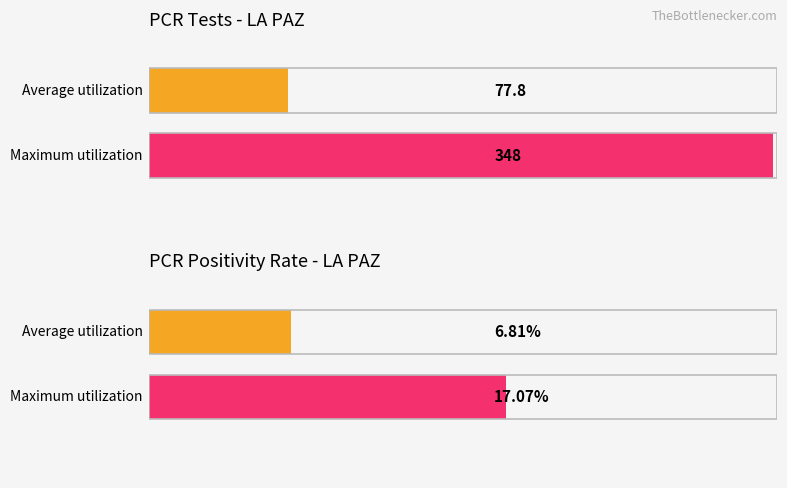

Rank the series by their average value, from highest to lowest.

Maximum utilization, Average utilization